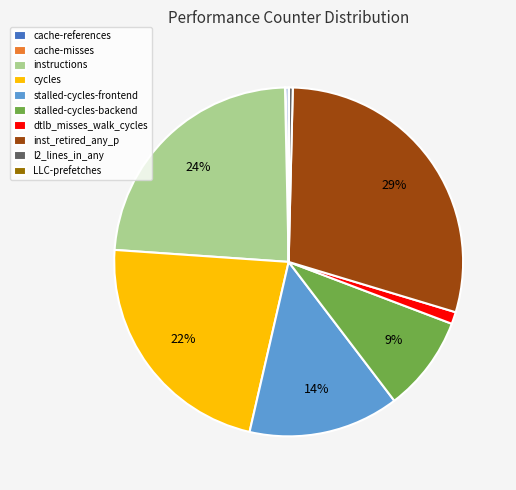

Is there a majority slice in this chart?

No